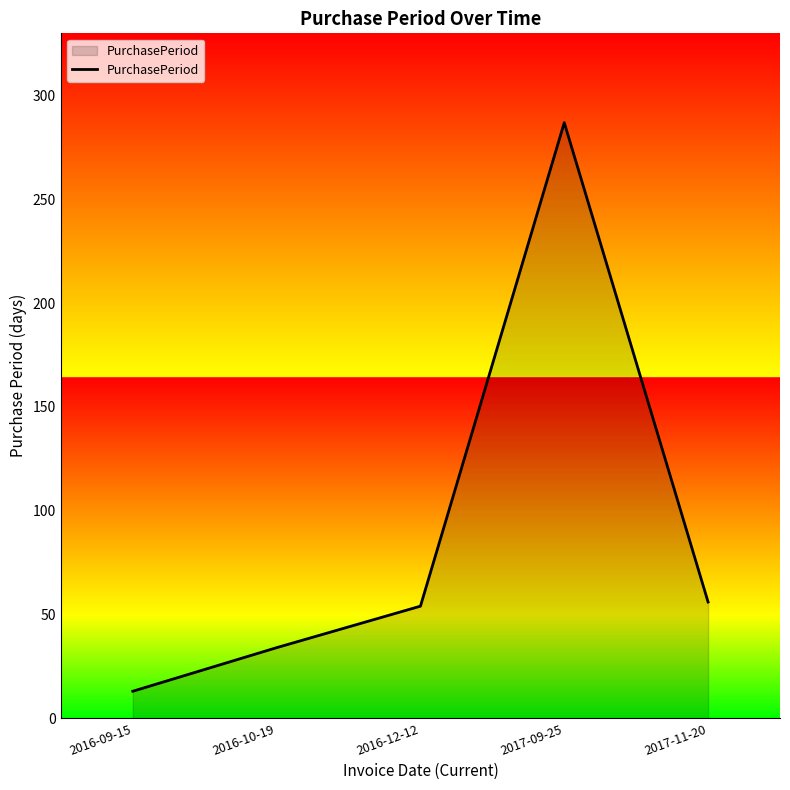

Which has a higher value, 2017-09-25 or 2017-11-20?

2017-09-25